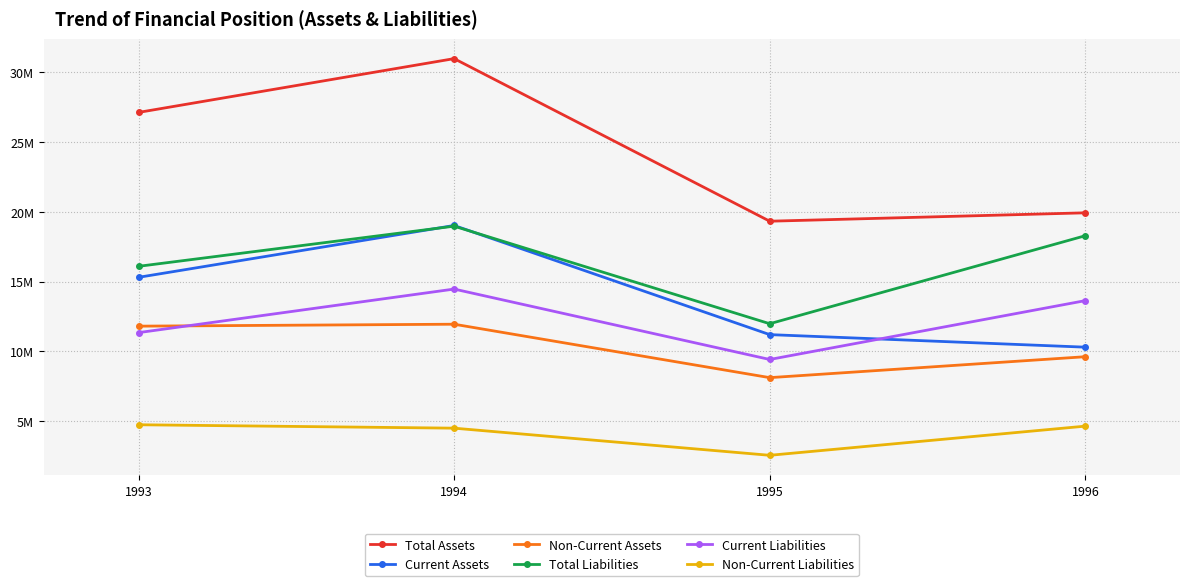

True or false: Total Assets has more than 2 interior local peaks.

False